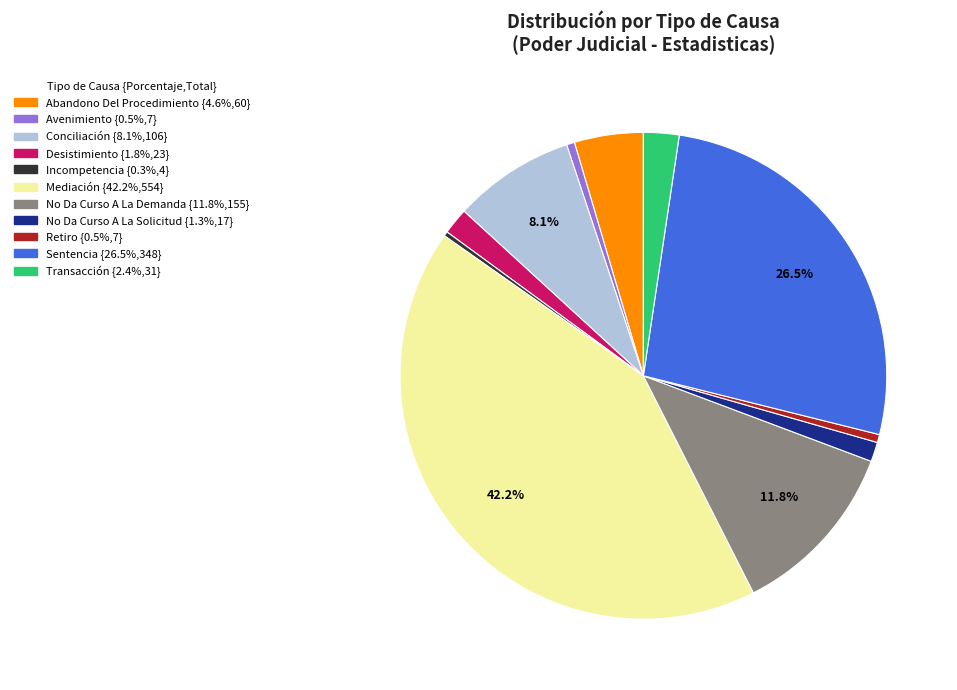

Which slice is the largest?

Mediación